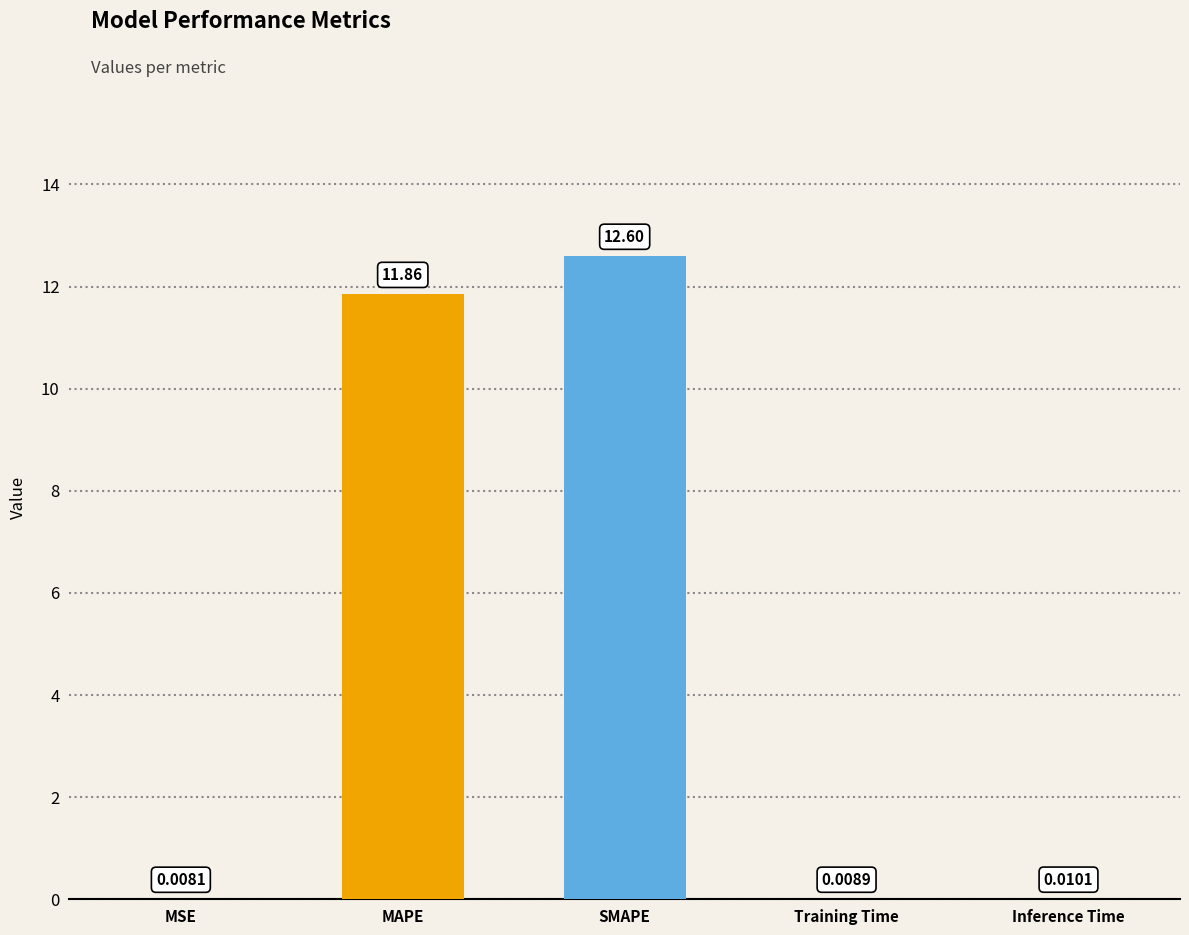

How many series are shown in this chart?

1